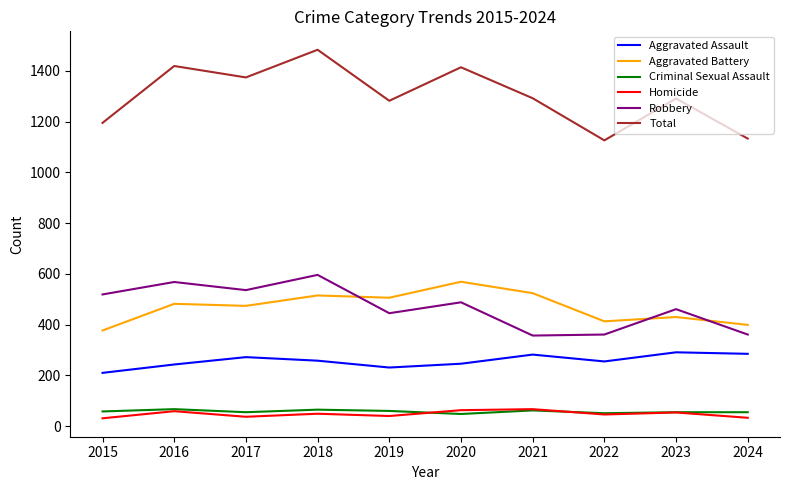

What is the average value of the Aggravated Battery series?

469